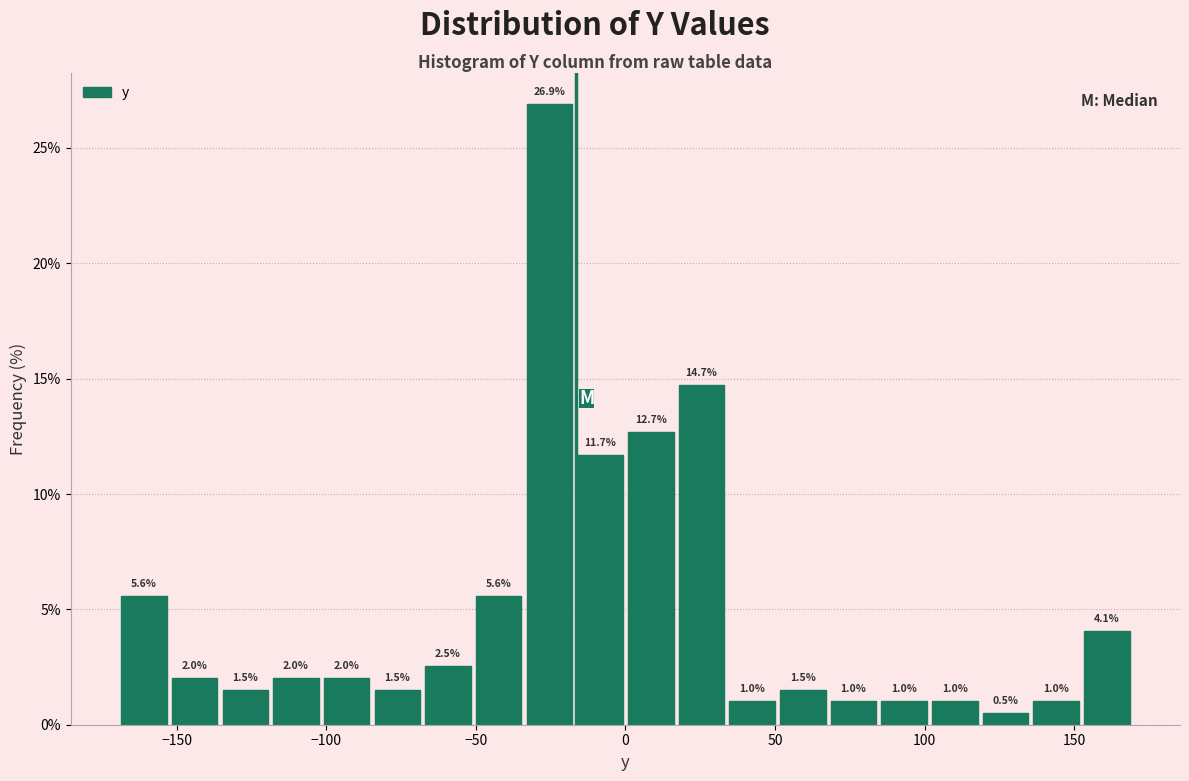

Read against the x-axis, roughly where is the centre of the tallest bar?

-25